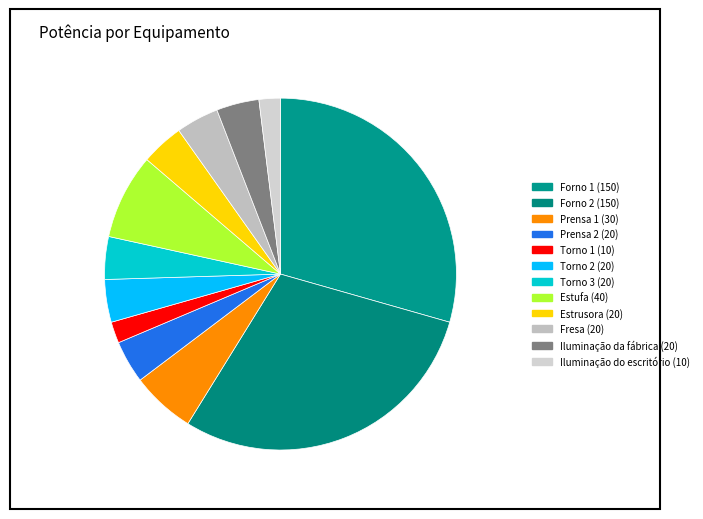

Count the number of slices in the pie.

12